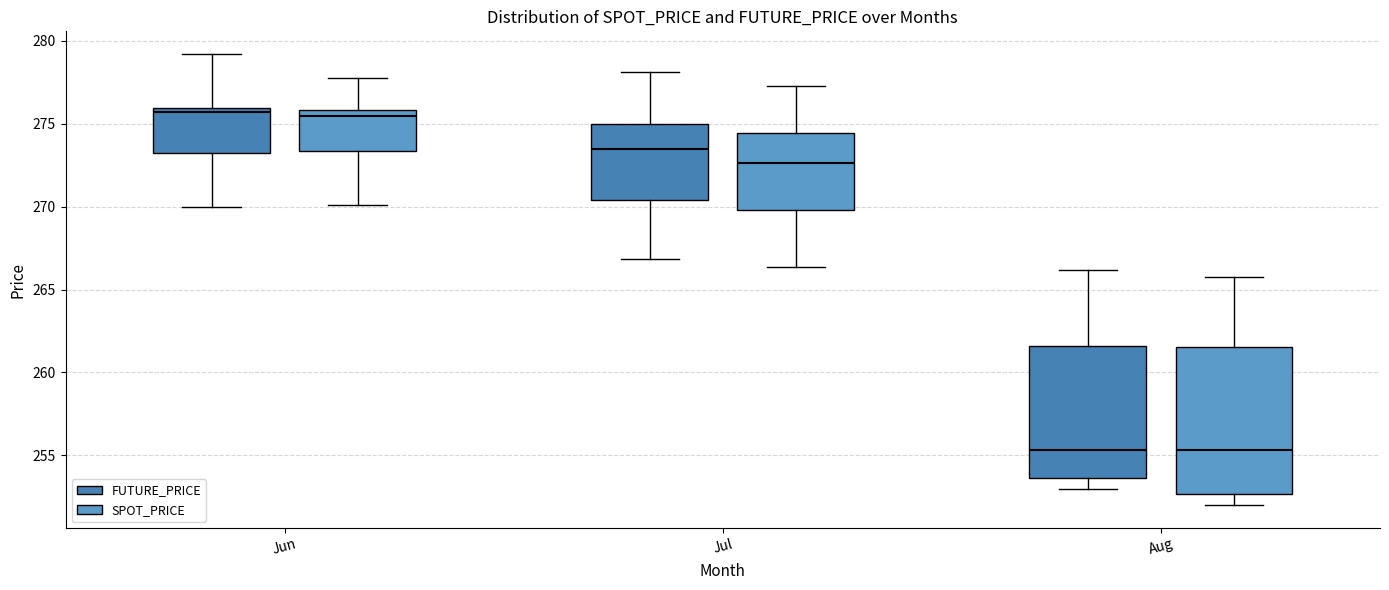

Comparing the boxes themselves (not the whiskers), which one is the tallest?

Aug (SPOT_PRICE)